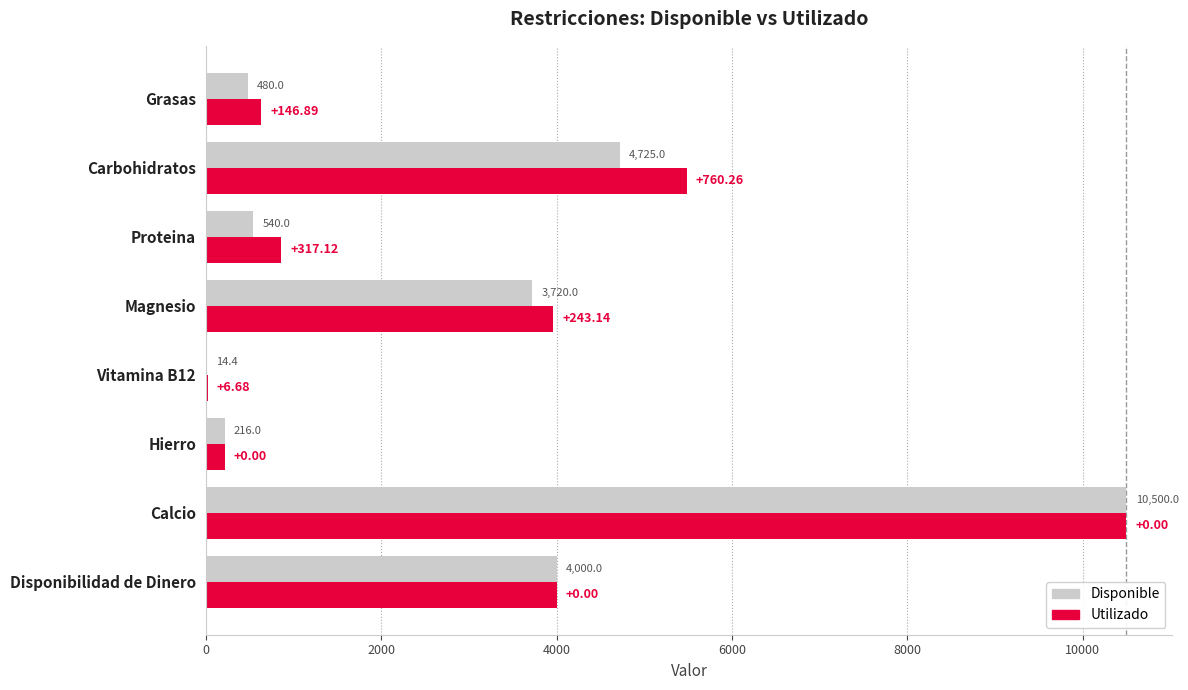

Which series has the largest total across all categories?

Utilizado